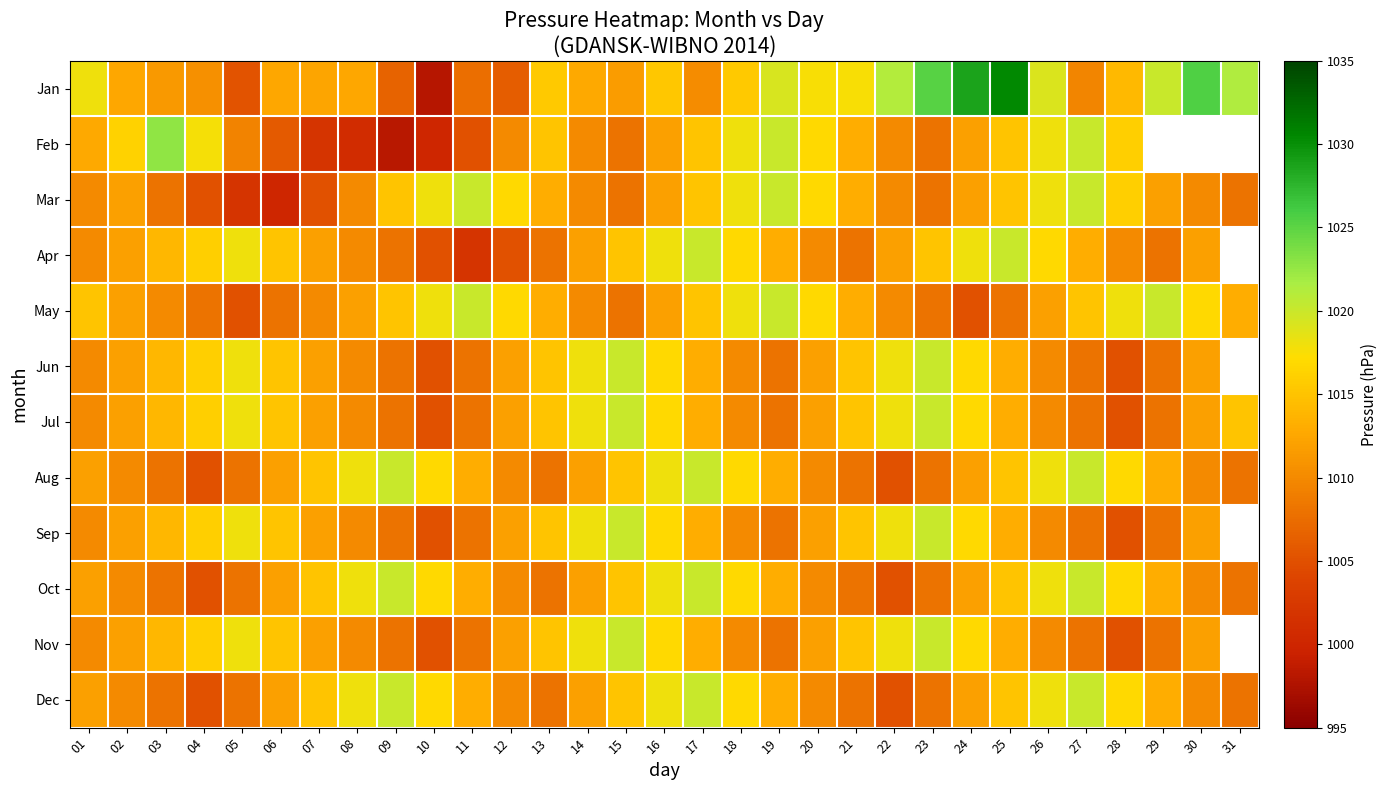

True or false: May has a value of 1376.9 at 06.

False